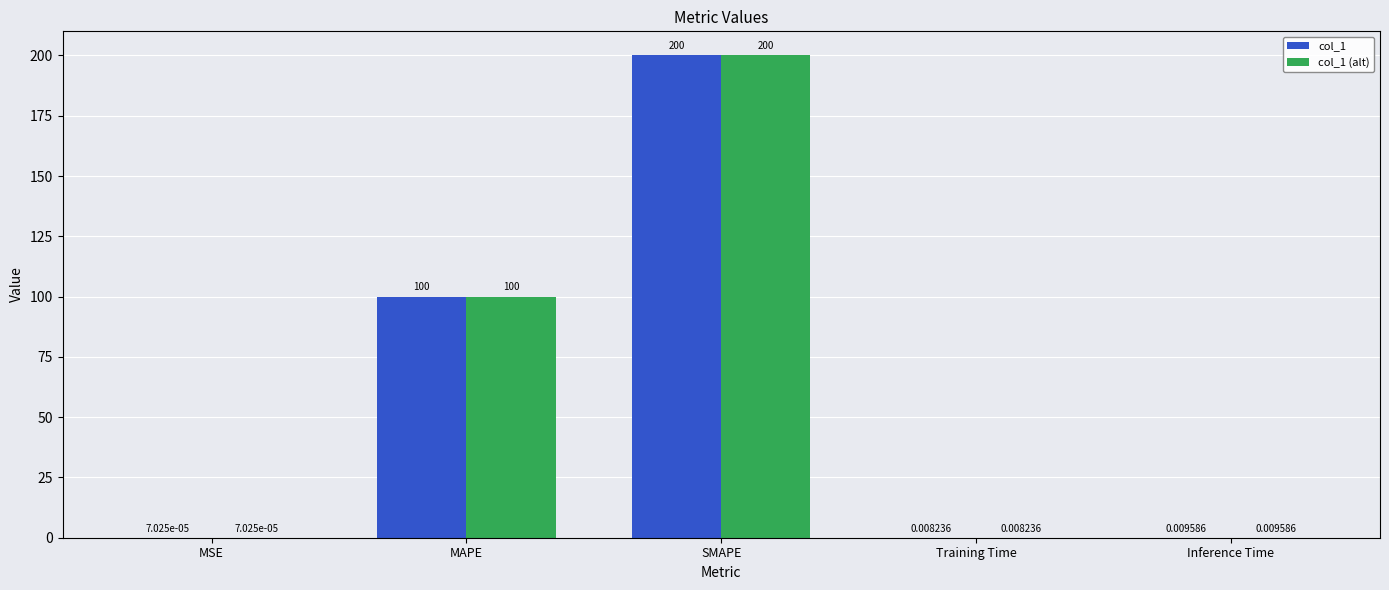

Read the col_1 (alt) value at SMAPE.

200.0